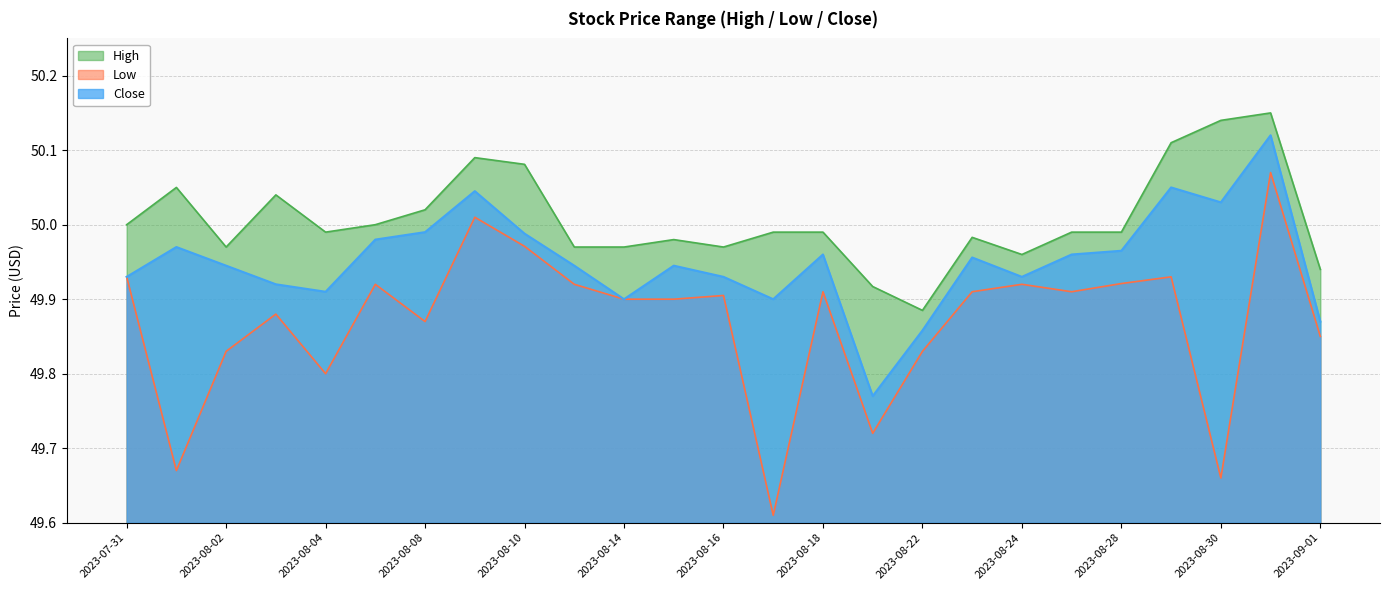

At which category does the chart reach its peak across all series?

2023-08-31